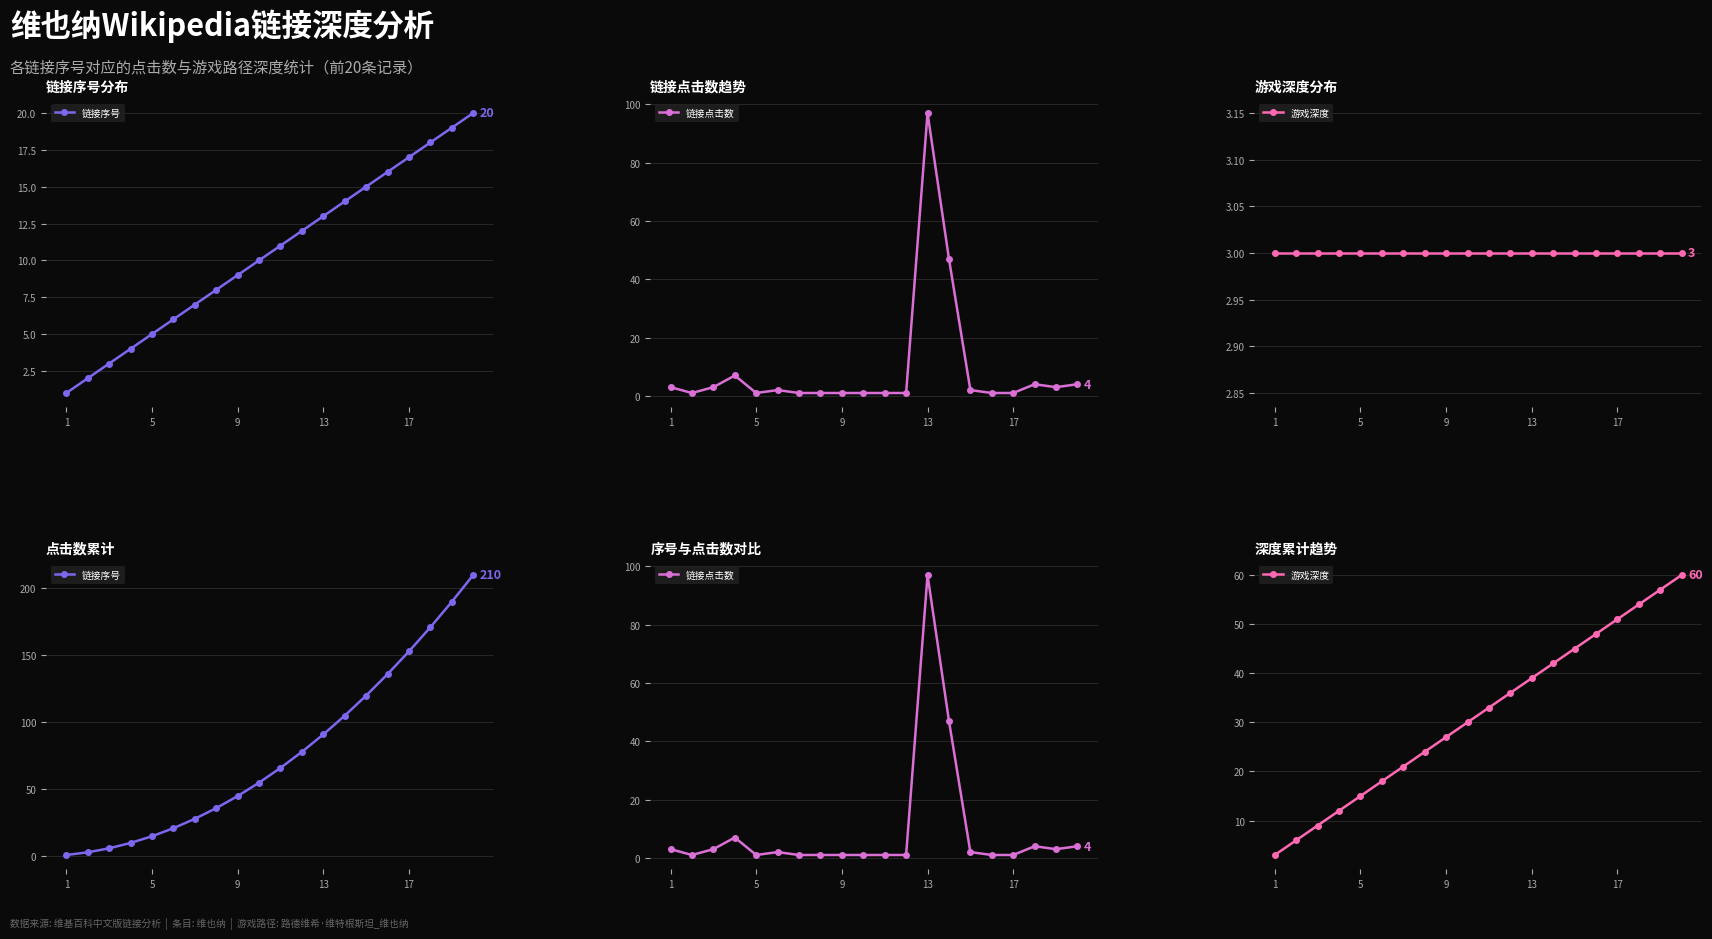

Which category has the lowest value in the 链接序号 series?

1